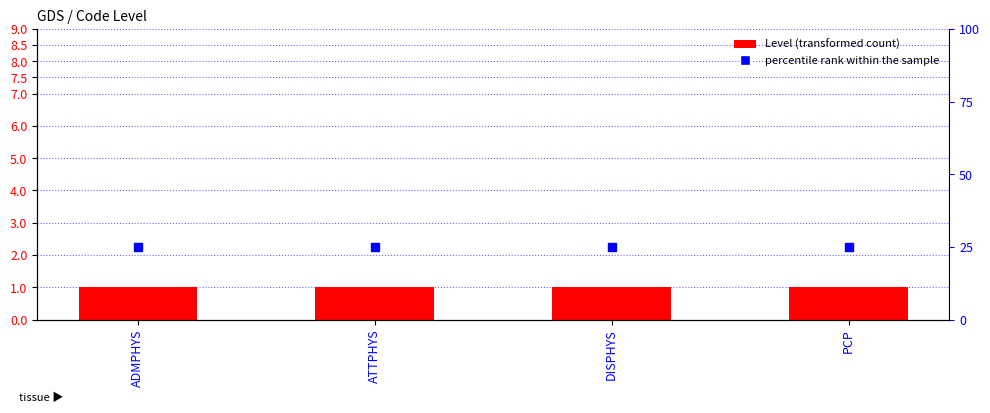

At how many categories does at least one series exceed 21?

4